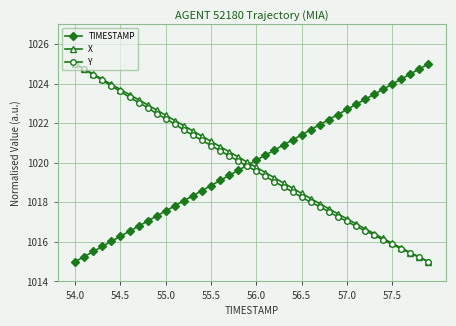

What is the smallest value displayed?

1015.0